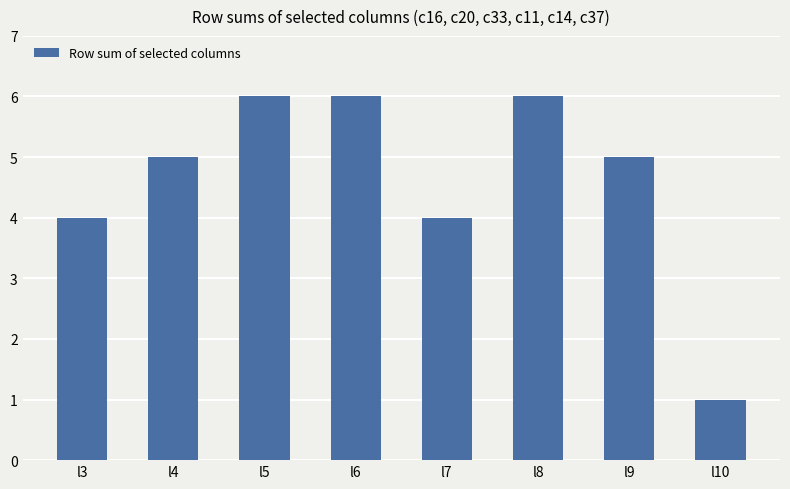

True or false: the data shows 6 at l3.

False